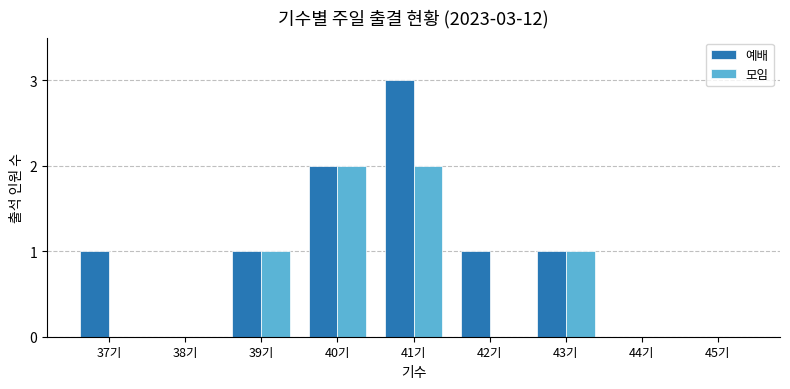

Which category has the highest value across all series?

41기